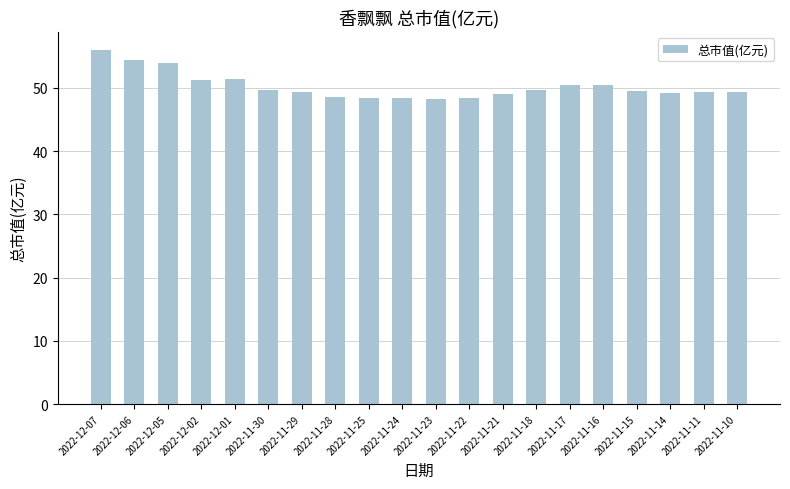

Approximately how many times larger is the value at 2022-12-01 compared to 2022-11-22?

1.1